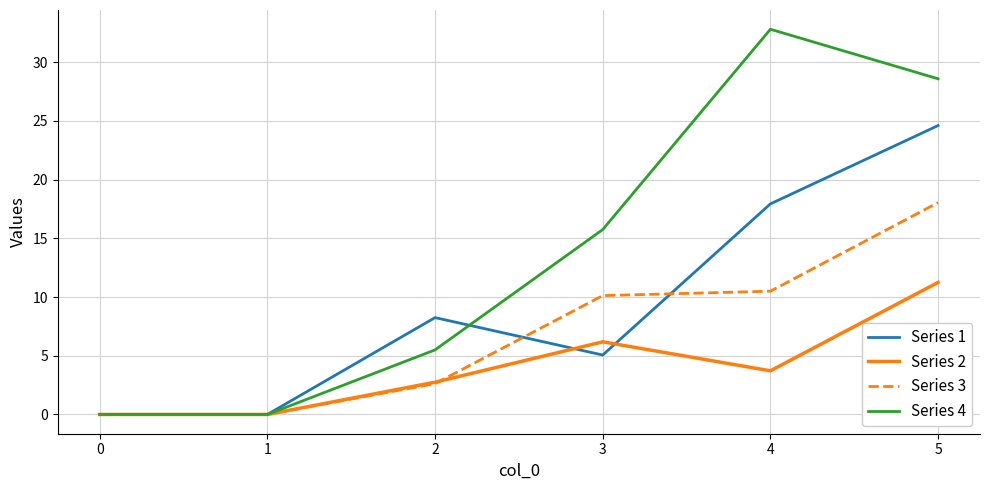

What is the average value of the Series 4 series?

13.8